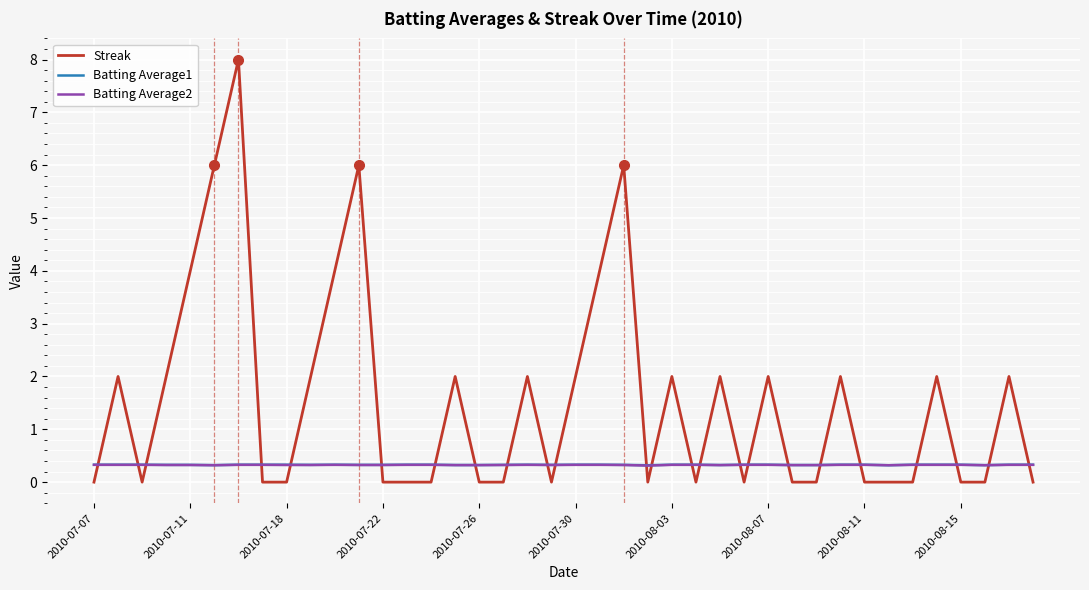

Which series has the widest spread of values?

Streak